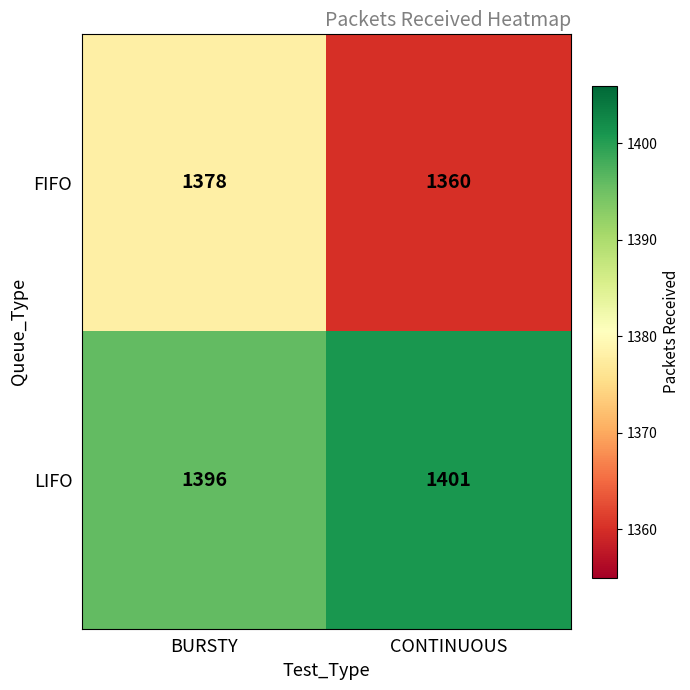

Rank the series at CONTINUOUS from lowest to highest value.

FIFO, LIFO